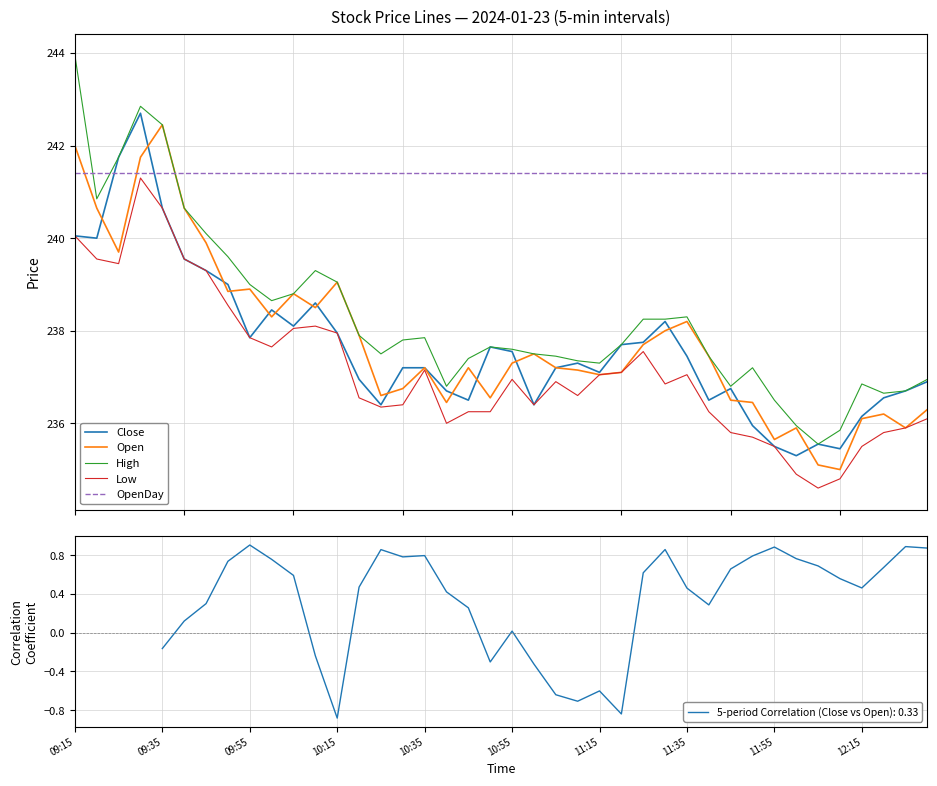

At how many categories does at least one series exceed 236?

40